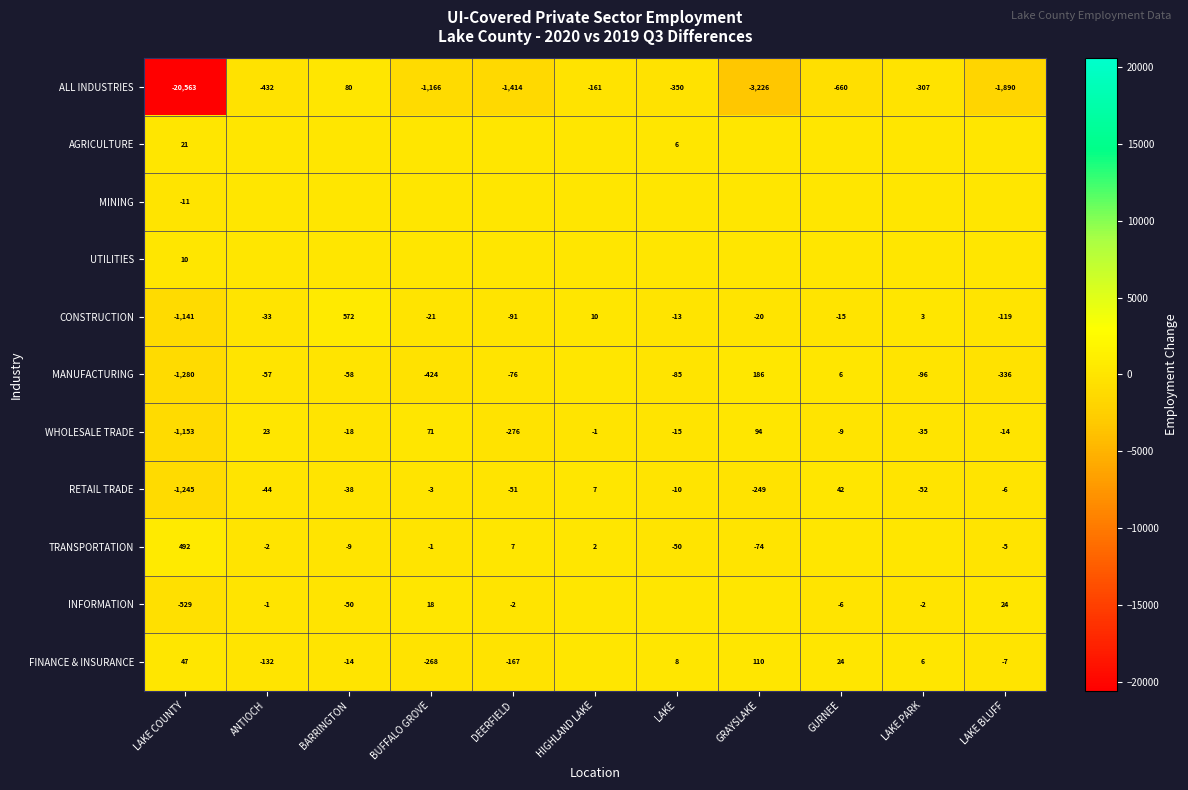

Which category has the highest value across all series?

BARRINGTON